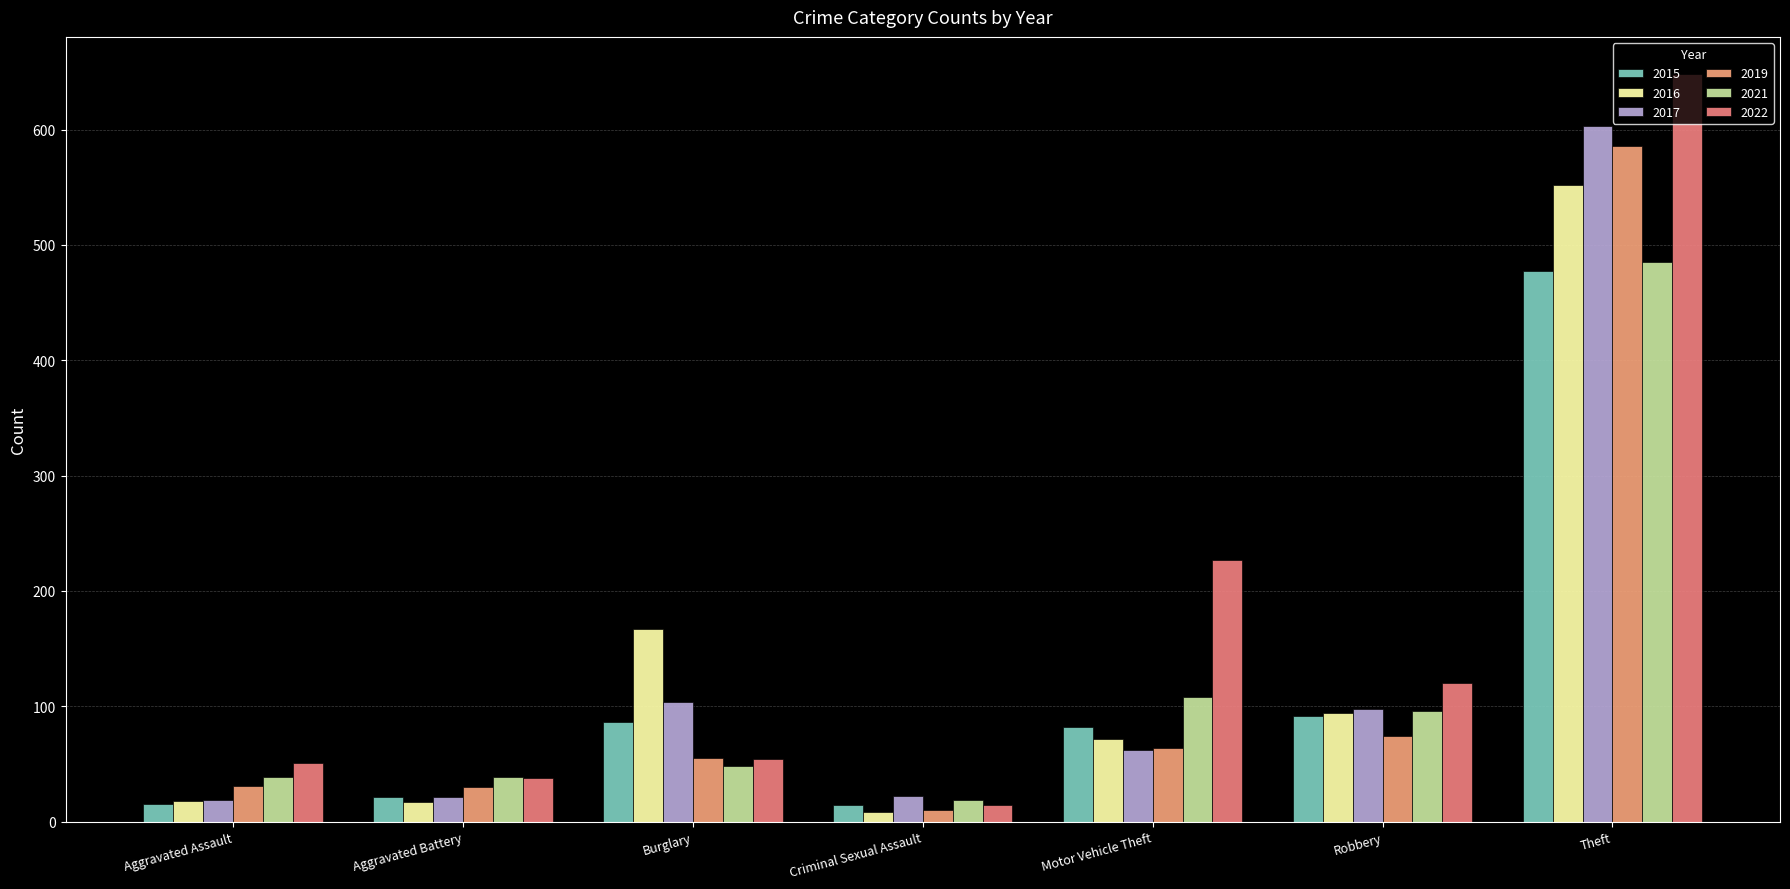

What is the difference between the highest and lowest values at Motor Vehicle Theft?

165